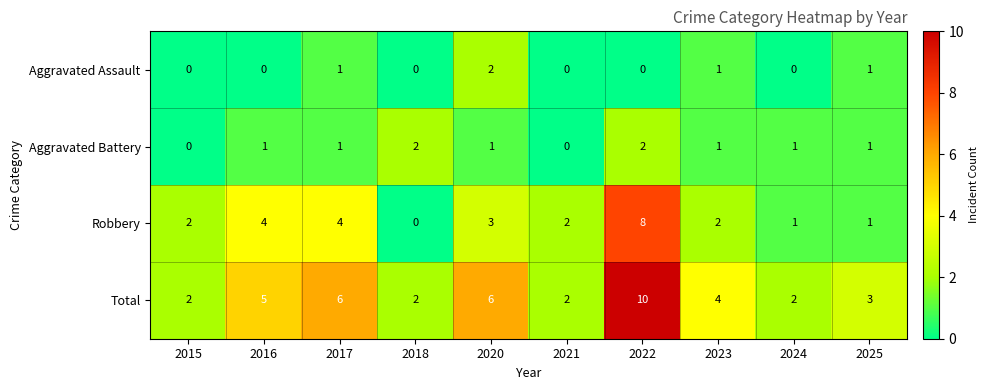

What is the spread (max minus min) of values at 2017?

5